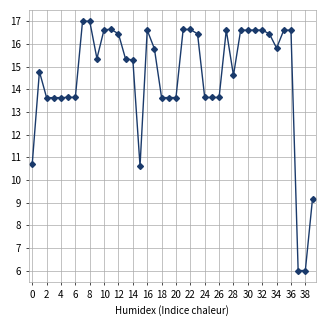

What is the greatest value displayed?

17.0